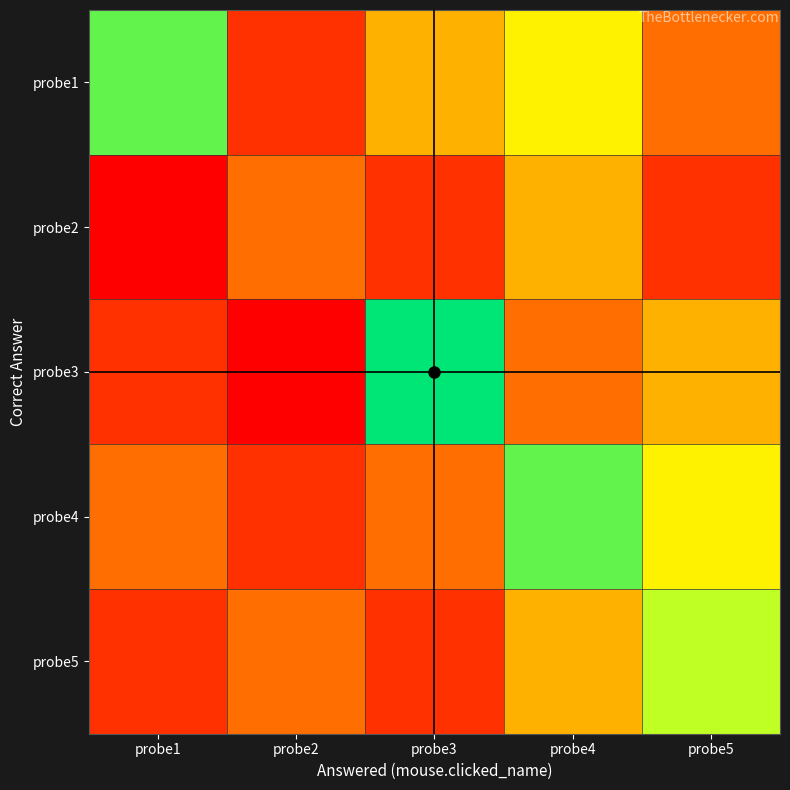

What is the total value across all series at probe2?

16